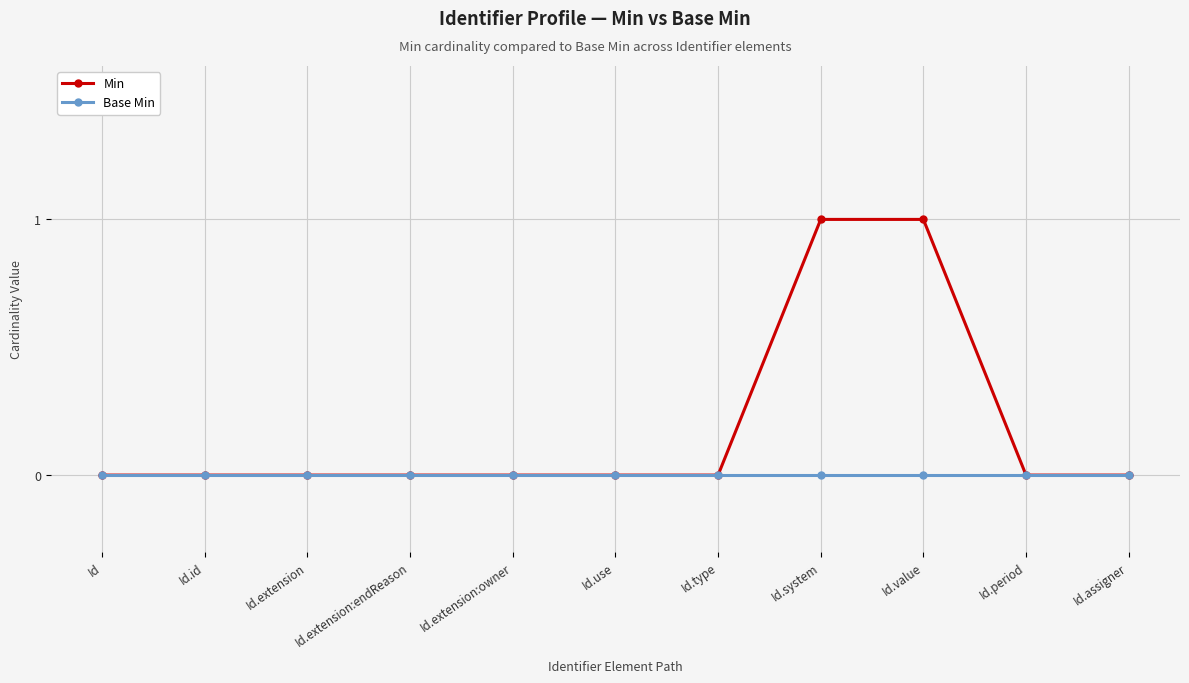

What is the greatest value displayed?

1